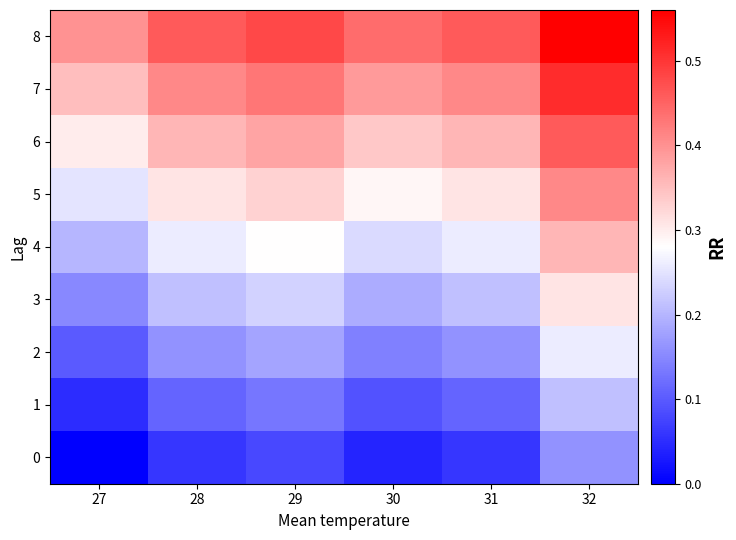

Reading left to right, what are all the values shown in this chart?

0: 27=0.0	28=0.1	29=0.1	30=0.0	31=0.1	32=0.2
1: 27=0.1	28=0.1	29=0.1	30=0.1	31=0.1	32=0.2
2: 27=0.1	28=0.2	29=0.2	30=0.1	31=0.2	32=0.3
3: 27=0.2	28=0.2	29=0.2	30=0.2	31=0.2	32=0.3
4: 27=0.2	28=0.3	29=0.3	30=0.2	31=0.3	32=0.4
5: 27=0.2	28=0.3	29=0.3	30=0.3	31=0.3	32=0.4
6: 27=0.3	28=0.4	29=0.4	30=0.3	31=0.4	32=0.5
7: 27=0.4	28=0.4	29=0.4	30=0.4	31=0.4	32=0.5
8: 27=0.4	28=0.5	29=0.5	30=0.4	31=0.5	32=0.6